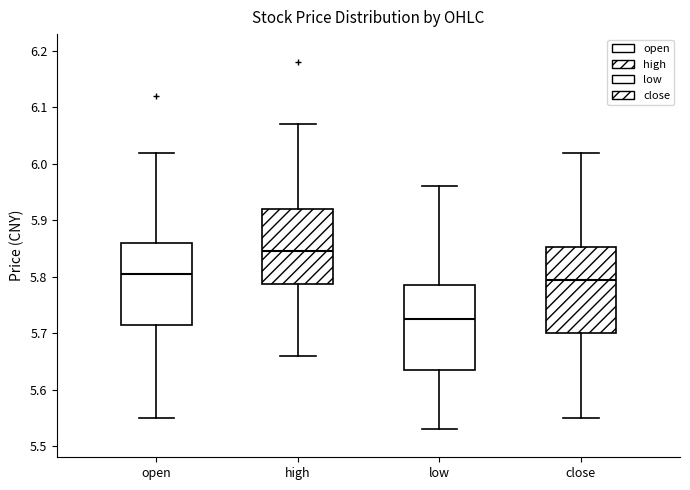

Reading left to right, read every box against the y-axis: the position of its median line, the range the box covers, and the ends of its whiskers. The values are not printed on the chart, so give them approximately, as read against the axis.

open: median 5.81, box 5.72 to 5.86, whiskers 5.55 to 6.02
high: median 5.85, box 5.79 to 5.92, whiskers 5.66 to 6.07
low: median 5.73, box 5.64 to 5.79, whiskers 5.53 to 5.96
close: median 5.80, box 5.70 to 5.85, whiskers 5.55 to 6.02